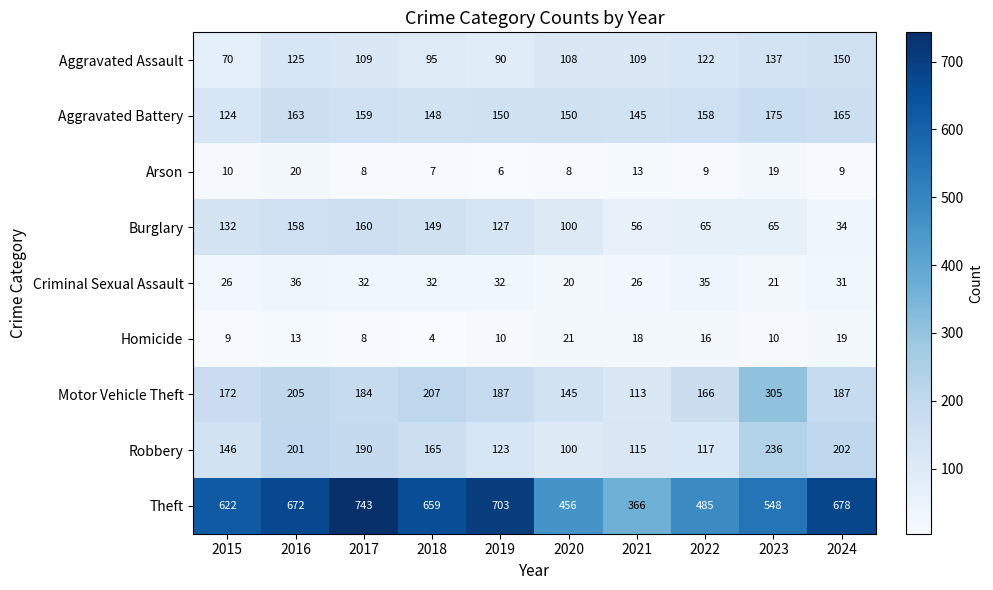

Where does the Aggravated Battery series first go above 158?

2016